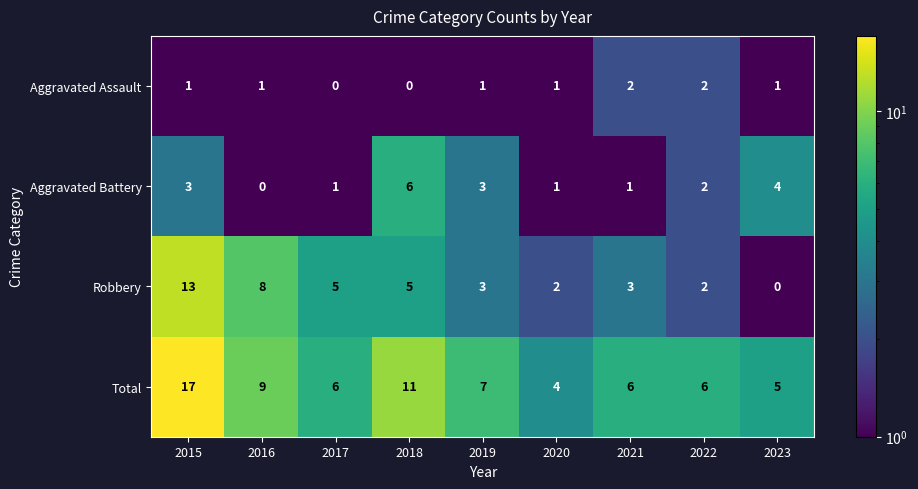

Which series has the largest total across all categories?

Total